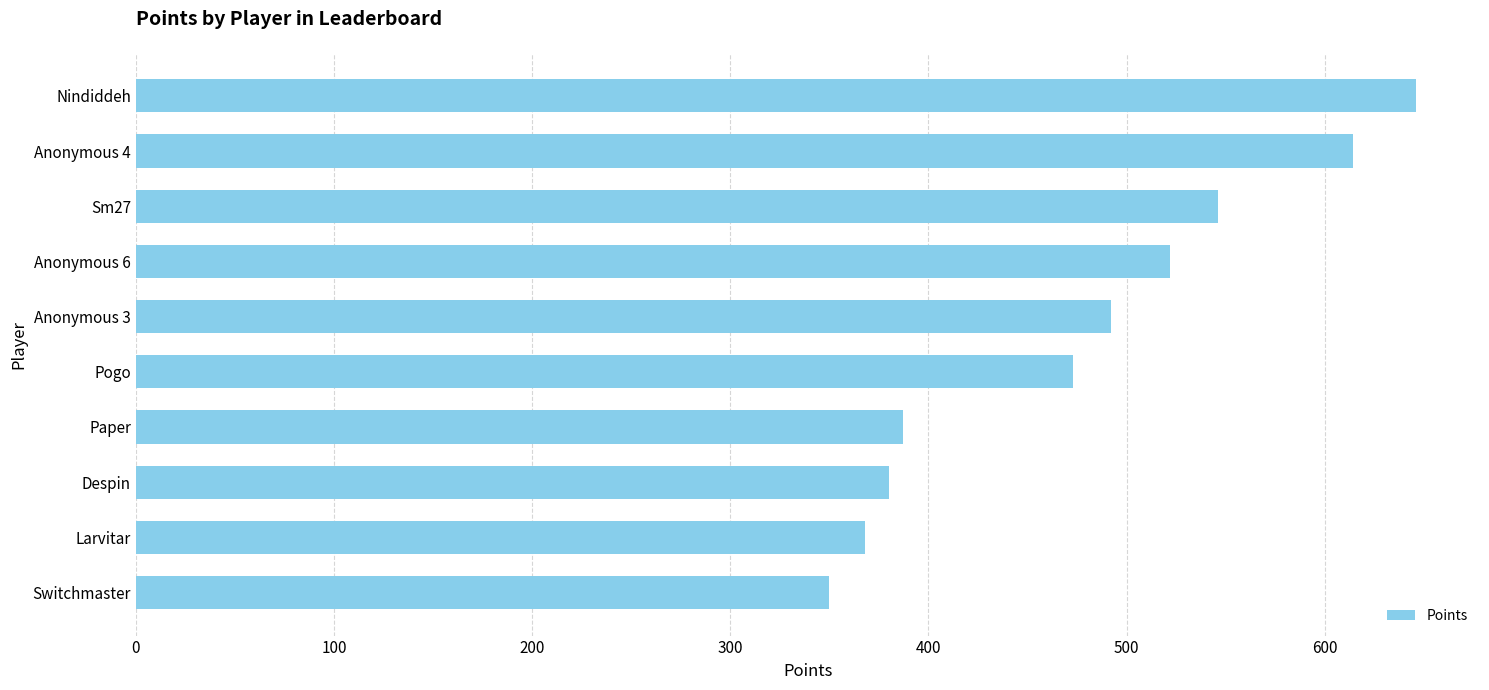

Read the value at Anonymous 6, to the nearest 50.

500